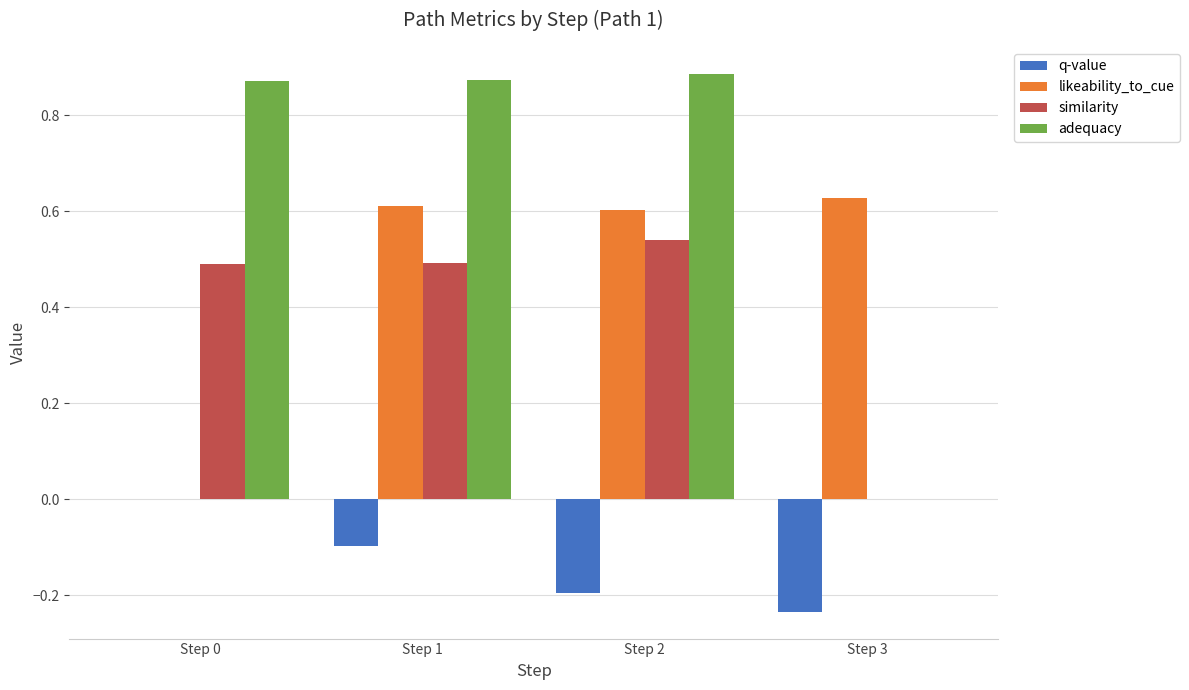

What are all the series names shown in the legend?

q-value, likeability_to_cue, similarity, adequacy